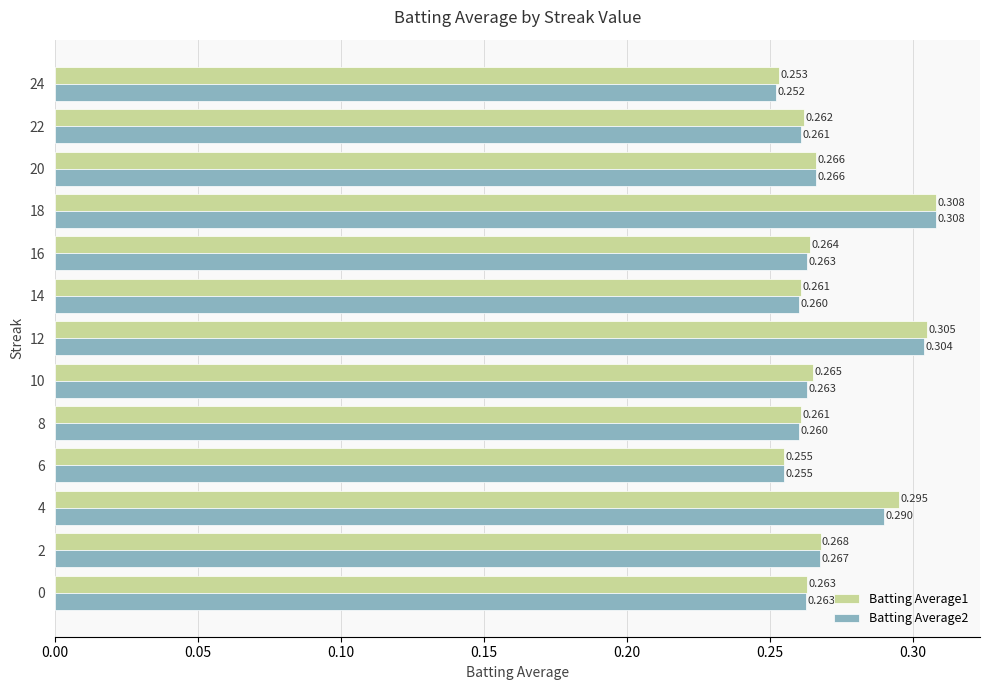

Is the value of Batting Average1 at 20 greater than the value of Batting Average2 at 10?

Yes